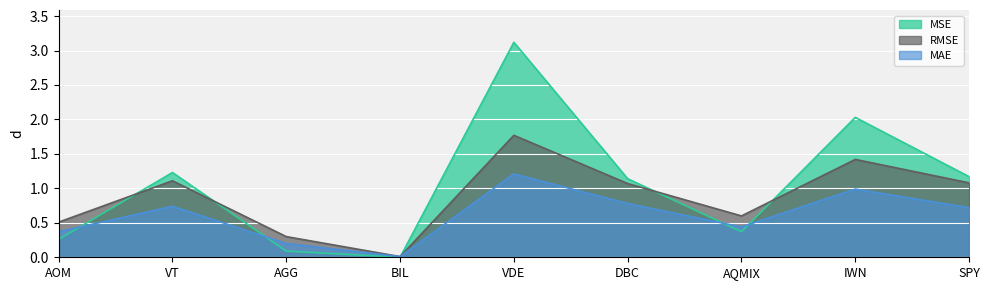

At how many categories does at least one series exceed 1?

5